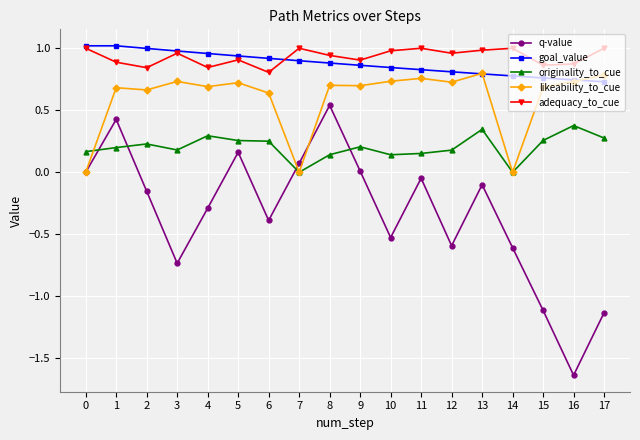

Is the value of goal_value at 13 greater than the value of originality_to_cue at 2?

Yes